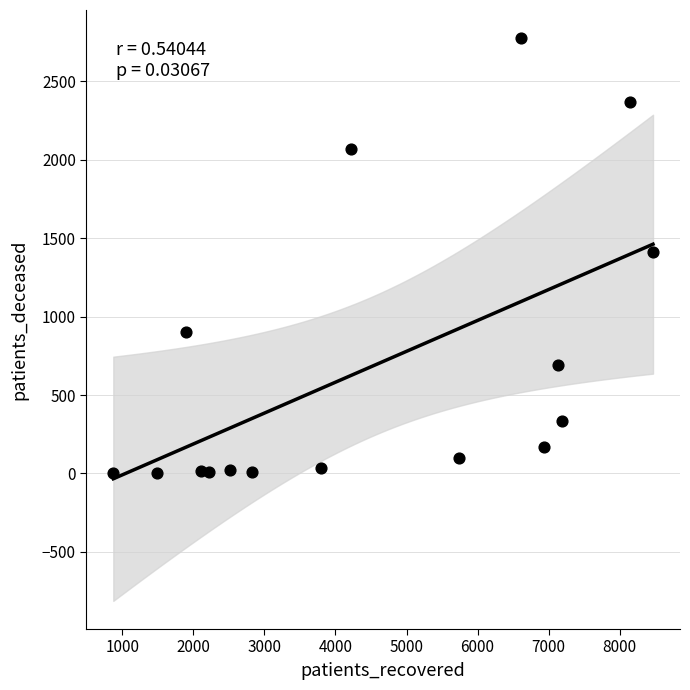

What is the range of X values (max minus min)?

7593